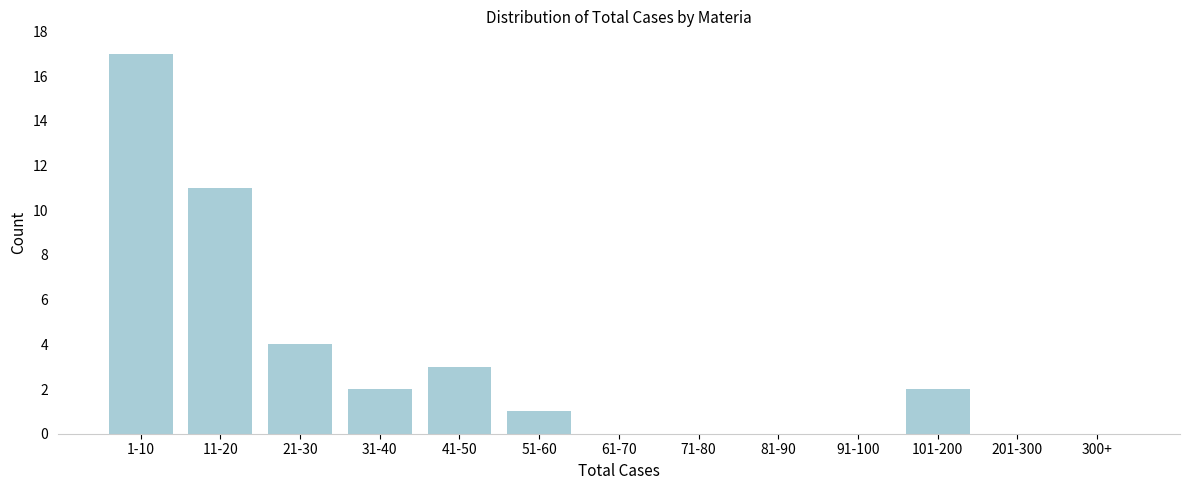

Reading right to left, list all the values displayed in this chart.

300+=0	201-300=0	101-200=2	91-100=0	81-90=0	71-80=0	61-70=0	51-60=1	41-50=3	31-40=2	21-30=4	11-20=11	1-10=17